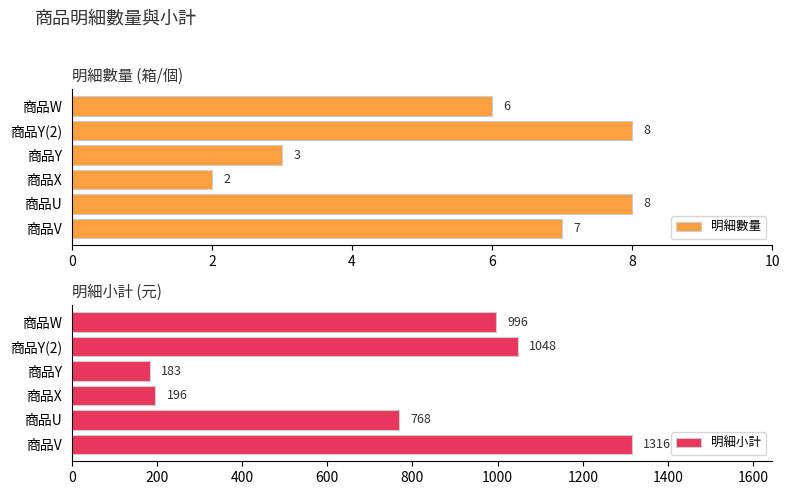

True or false: 明細數量 has a value of 2 at 商品Y(2).

False